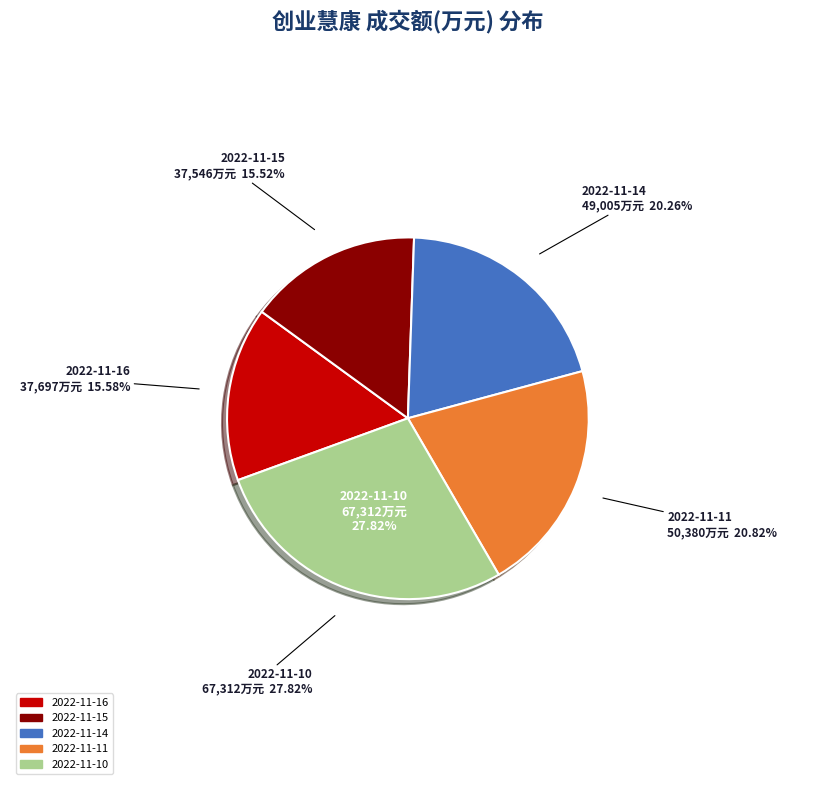

Does any single category account for the majority?

No